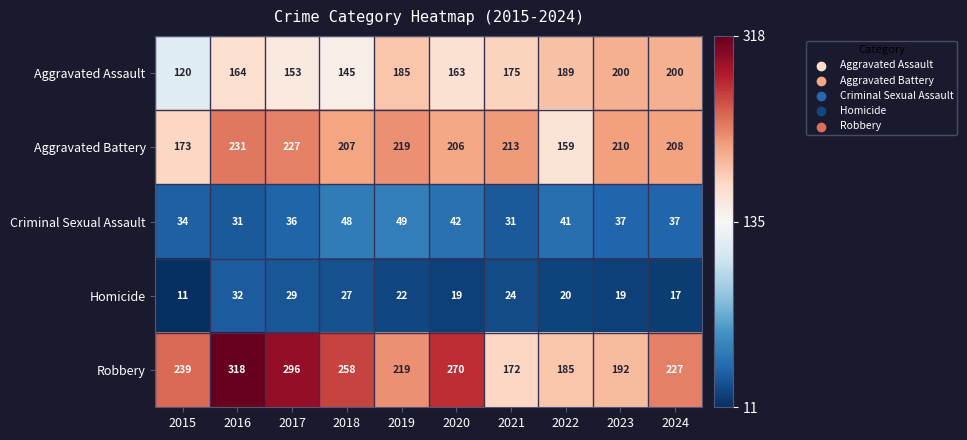

At which label does Homicide first exceed 22?

2016